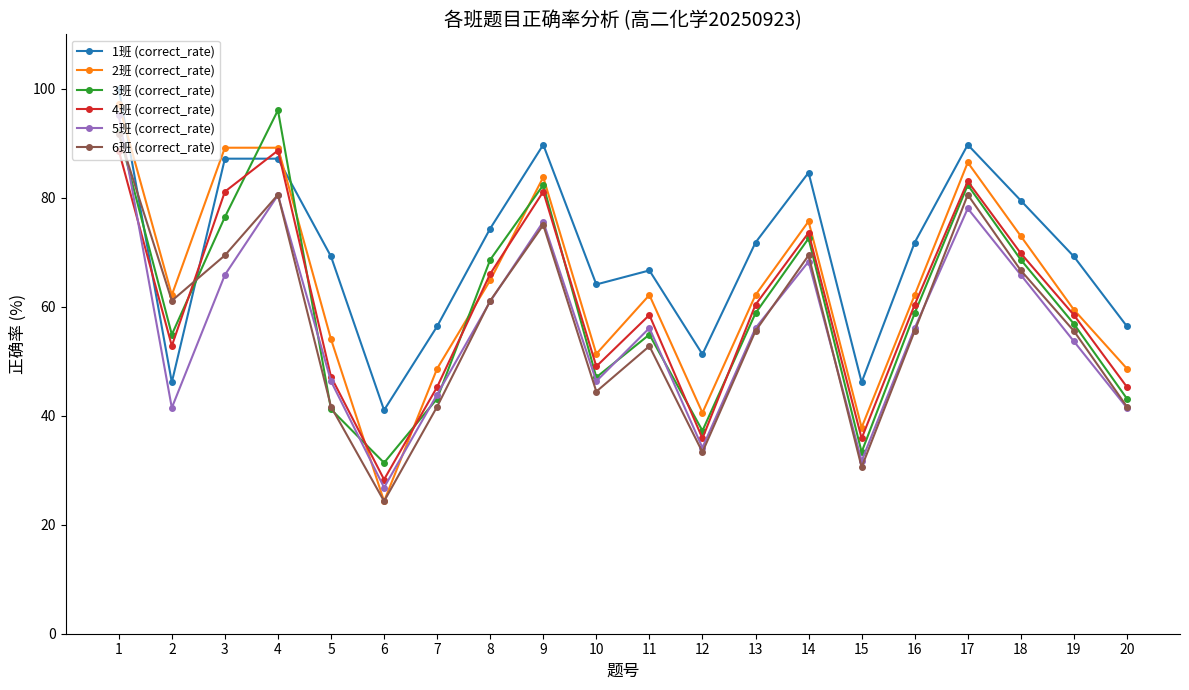

The 3班 (correct_rate) series shows 36.2 at 19. True or false?

False